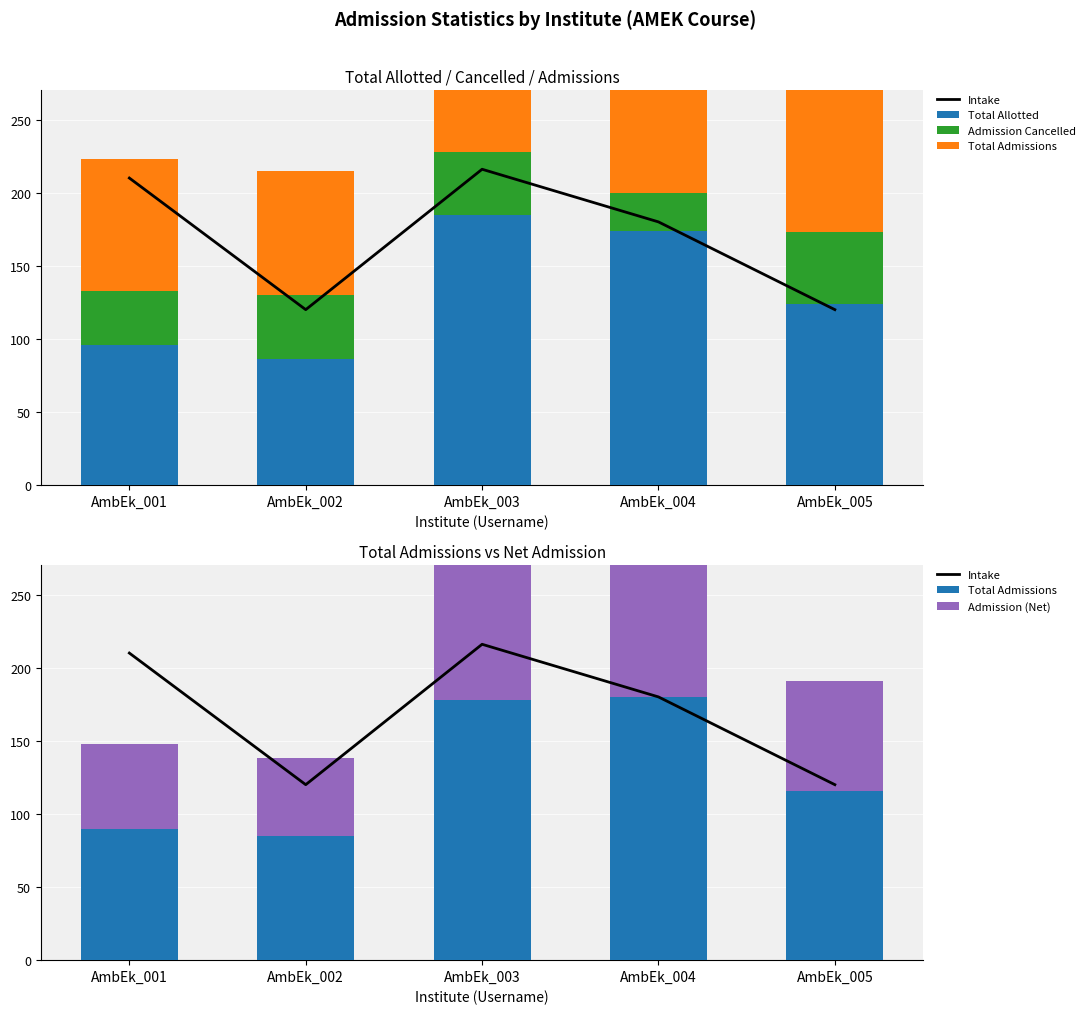

At which category is the sum across all series the highest?

AmbEk_003